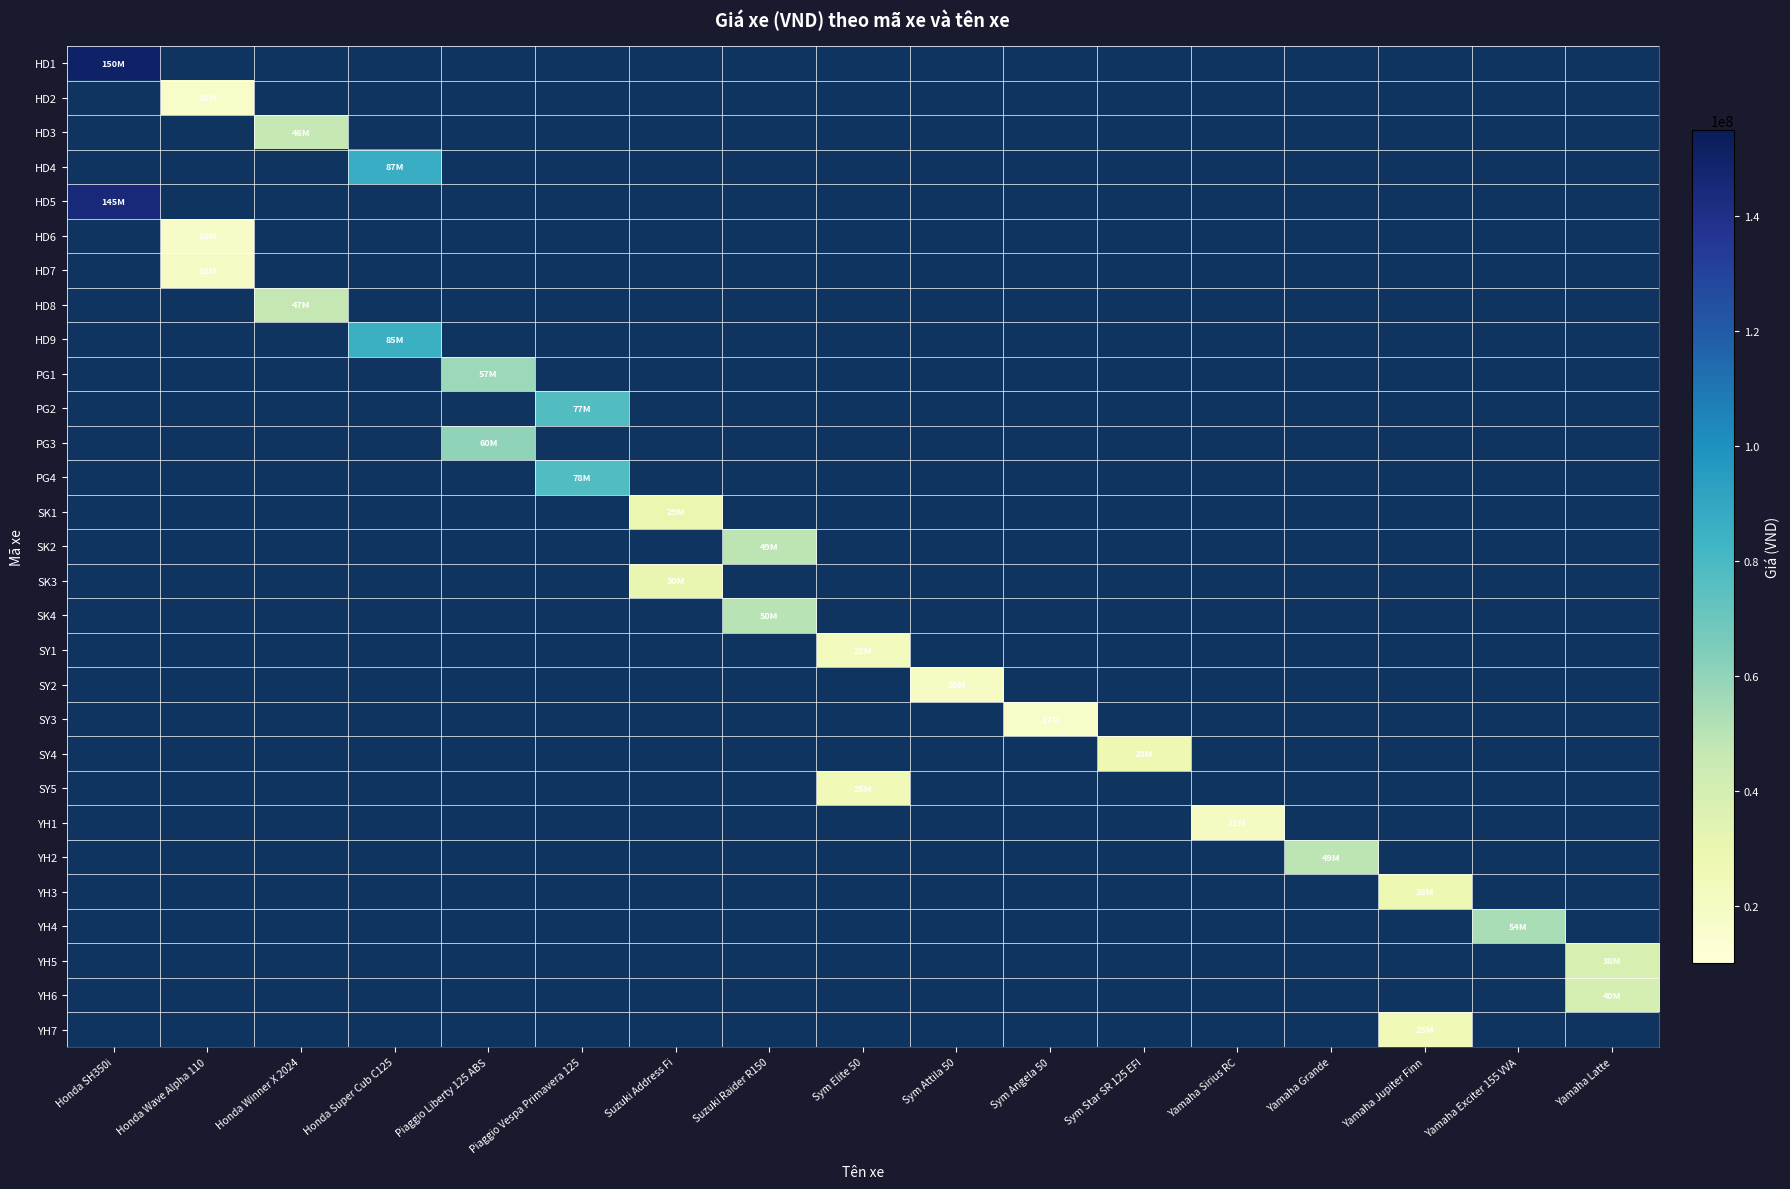

Reading left to right, transcribe all the data shown in this chart.

HD1: Honda SH350i=150000000	Honda Wave Alpha 110=0	Honda Winner X 2024=0	Honda Super Cub C125=0	Piaggio Liberty 125 ABS=0	Piaggio Vespa Primavera 125=0	Suzuki Address Fi=0	Suzuki Raider R150=0	Sym Elite 50=0	Sym Attila 50=0	Sym Angela 50=0	Sym Star SR 125 EFI=0	Yamaha Sirius RC=0	Yamaha Grande=0	Yamaha Jupiter Finn=0	Yamaha Exciter 155 VVA=0	Yamaha Latte=0
HD2: Honda SH350i=0	Honda Wave Alpha 110=17500000	Honda Winner X 2024=0	Honda Super Cub C125=0	Piaggio Liberty 125 ABS=0	Piaggio Vespa Primavera 125=0	Suzuki Address Fi=0	Suzuki Raider R150=0	Sym Elite 50=0	Sym Attila 50=0	Sym Angela 50=0	Sym Star SR 125 EFI=0	Yamaha Sirius RC=0	Yamaha Grande=0	Yamaha Jupiter Finn=0	Yamaha Exciter 155 VVA=0	Yamaha Latte=0
HD3: Honda SH350i=0	Honda Wave Alpha 110=0	Honda Winner X 2024=46500000	Honda Super Cub C125=0	Piaggio Liberty 125 ABS=0	Piaggio Vespa Primavera 125=0	Suzuki Address Fi=0	Suzuki Raider R150=0	Sym Elite 50=0	Sym Attila 50=0	Sym Angela 50=0	Sym Star SR 125 EFI=0	Yamaha Sirius RC=0	Yamaha Grande=0	Yamaha Jupiter Finn=0	Yamaha Exciter 155 VVA=0	Yamaha Latte=0
HD4: Honda SH350i=0	Honda Wave Alpha 110=0	Honda Winner X 2024=0	Honda Super Cub C125=87000000	Piaggio Liberty 125 ABS=0	Piaggio Vespa Primavera 125=0	Suzuki Address Fi=0	Suzuki Raider R150=0	Sym Elite 50=0	Sym Attila 50=0	Sym Angela 50=0	Sym Star SR 125 EFI=0	Yamaha Sirius RC=0	Yamaha Grande=0	Yamaha Jupiter Finn=0	Yamaha Exciter 155 VVA=0	Yamaha Latte=0
HD5: Honda SH350i=145000000	Honda Wave Alpha 110=0	Honda Winner X 2024=0	Honda Super Cub C125=0	Piaggio Liberty 125 ABS=0	Piaggio Vespa Primavera 125=0	Suzuki Address Fi=0	Suzuki Raider R150=0	Sym Elite 50=0	Sym Attila 50=0	Sym Angela 50=0	Sym Star SR 125 EFI=0	Yamaha Sirius RC=0	Yamaha Grande=0	Yamaha Jupiter Finn=0	Yamaha Exciter 155 VVA=0	Yamaha Latte=0
HD6: Honda SH350i=0	Honda Wave Alpha 110=18000000	Honda Winner X 2024=0	Honda Super Cub C125=0	Piaggio Liberty 125 ABS=0	Piaggio Vespa Primavera 125=0	Suzuki Address Fi=0	Suzuki Raider R150=0	Sym Elite 50=0	Sym Attila 50=0	Sym Angela 50=0	Sym Star SR 125 EFI=0	Yamaha Sirius RC=0	Yamaha Grande=0	Yamaha Jupiter Finn=0	Yamaha Exciter 155 VVA=0	Yamaha Latte=0
HD7: Honda SH350i=0	Honda Wave Alpha 110=18500000	Honda Winner X 2024=0	Honda Super Cub C125=0	Piaggio Liberty 125 ABS=0	Piaggio Vespa Primavera 125=0	Suzuki Address Fi=0	Suzuki Raider R150=0	Sym Elite 50=0	Sym Attila 50=0	Sym Angela 50=0	Sym Star SR 125 EFI=0	Yamaha Sirius RC=0	Yamaha Grande=0	Yamaha Jupiter Finn=0	Yamaha Exciter 155 VVA=0	Yamaha Latte=0
HD8: Honda SH350i=0	Honda Wave Alpha 110=0	Honda Winner X 2024=47000000	Honda Super Cub C125=0	Piaggio Liberty 125 ABS=0	Piaggio Vespa Primavera 125=0	Suzuki Address Fi=0	Suzuki Raider R150=0	Sym Elite 50=0	Sym Attila 50=0	Sym Angela 50=0	Sym Star SR 125 EFI=0	Yamaha Sirius RC=0	Yamaha Grande=0	Yamaha Jupiter Finn=0	Yamaha Exciter 155 VVA=0	Yamaha Latte=0
HD9: Honda SH350i=0	Honda Wave Alpha 110=0	Honda Winner X 2024=0	Honda Super Cub C125=85000000	Piaggio Liberty 125 ABS=0	Piaggio Vespa Primavera 125=0	Suzuki Address Fi=0	Suzuki Raider R150=0	Sym Elite 50=0	Sym Attila 50=0	Sym Angela 50=0	Sym Star SR 125 EFI=0	Yamaha Sirius RC=0	Yamaha Grande=0	Yamaha Jupiter Finn=0	Yamaha Exciter 155 VVA=0	Yamaha Latte=0
PG1: Honda SH350i=0	Honda Wave Alpha 110=0	Honda Winner X 2024=0	Honda Super Cub C125=0	Piaggio Liberty 125 ABS=57000000	Piaggio Vespa Primavera 125=0	Suzuki Address Fi=0	Suzuki Raider R150=0	Sym Elite 50=0	Sym Attila 50=0	Sym Angela 50=0	Sym Star SR 125 EFI=0	Yamaha Sirius RC=0	Yamaha Grande=0	Yamaha Jupiter Finn=0	Yamaha Exciter 155 VVA=0	Yamaha Latte=0
PG2: Honda SH350i=0	Honda Wave Alpha 110=0	Honda Winner X 2024=0	Honda Super Cub C125=0	Piaggio Liberty 125 ABS=0	Piaggio Vespa Primavera 125=77000000	Suzuki Address Fi=0	Suzuki Raider R150=0	Sym Elite 50=0	Sym Attila 50=0	Sym Angela 50=0	Sym Star SR 125 EFI=0	Yamaha Sirius RC=0	Yamaha Grande=0	Yamaha Jupiter Finn=0	Yamaha Exciter 155 VVA=0	Yamaha Latte=0
PG3: Honda SH350i=0	Honda Wave Alpha 110=0	Honda Winner X 2024=0	Honda Super Cub C125=0	Piaggio Liberty 125 ABS=60000000	Piaggio Vespa Primavera 125=0	Suzuki Address Fi=0	Suzuki Raider R150=0	Sym Elite 50=0	Sym Attila 50=0	Sym Angela 50=0	Sym Star SR 125 EFI=0	Yamaha Sirius RC=0	Yamaha Grande=0	Yamaha Jupiter Finn=0	Yamaha Exciter 155 VVA=0	Yamaha Latte=0
PG4: Honda SH350i=0	Honda Wave Alpha 110=0	Honda Winner X 2024=0	Honda Super Cub C125=0	Piaggio Liberty 125 ABS=0	Piaggio Vespa Primavera 125=77500000	Suzuki Address Fi=0	Suzuki Raider R150=0	Sym Elite 50=0	Sym Attila 50=0	Sym Angela 50=0	Sym Star SR 125 EFI=0	Yamaha Sirius RC=0	Yamaha Grande=0	Yamaha Jupiter Finn=0	Yamaha Exciter 155 VVA=0	Yamaha Latte=0
SK1: Honda SH350i=0	Honda Wave Alpha 110=0	Honda Winner X 2024=0	Honda Super Cub C125=0	Piaggio Liberty 125 ABS=0	Piaggio Vespa Primavera 125=0	Suzuki Address Fi=29000000	Suzuki Raider R150=0	Sym Elite 50=0	Sym Attila 50=0	Sym Angela 50=0	Sym Star SR 125 EFI=0	Yamaha Sirius RC=0	Yamaha Grande=0	Yamaha Jupiter Finn=0	Yamaha Exciter 155 VVA=0	Yamaha Latte=0
SK2: Honda SH350i=0	Honda Wave Alpha 110=0	Honda Winner X 2024=0	Honda Super Cub C125=0	Piaggio Liberty 125 ABS=0	Piaggio Vespa Primavera 125=0	Suzuki Address Fi=0	Suzuki Raider R150=49000000	Sym Elite 50=0	Sym Attila 50=0	Sym Angela 50=0	Sym Star SR 125 EFI=0	Yamaha Sirius RC=0	Yamaha Grande=0	Yamaha Jupiter Finn=0	Yamaha Exciter 155 VVA=0	Yamaha Latte=0
SK3: Honda SH350i=0	Honda Wave Alpha 110=0	Honda Winner X 2024=0	Honda Super Cub C125=0	Piaggio Liberty 125 ABS=0	Piaggio Vespa Primavera 125=0	Suzuki Address Fi=30000000	Suzuki Raider R150=0	Sym Elite 50=0	Sym Attila 50=0	Sym Angela 50=0	Sym Star SR 125 EFI=0	Yamaha Sirius RC=0	Yamaha Grande=0	Yamaha Jupiter Finn=0	Yamaha Exciter 155 VVA=0	Yamaha Latte=0
SK4: Honda SH350i=0	Honda Wave Alpha 110=0	Honda Winner X 2024=0	Honda Super Cub C125=0	Piaggio Liberty 125 ABS=0	Piaggio Vespa Primavera 125=0	Suzuki Address Fi=0	Suzuki Raider R150=50000000	Sym Elite 50=0	Sym Attila 50=0	Sym Angela 50=0	Sym Star SR 125 EFI=0	Yamaha Sirius RC=0	Yamaha Grande=0	Yamaha Jupiter Finn=0	Yamaha Exciter 155 VVA=0	Yamaha Latte=0
SY1: Honda SH350i=0	Honda Wave Alpha 110=0	Honda Winner X 2024=0	Honda Super Cub C125=0	Piaggio Liberty 125 ABS=0	Piaggio Vespa Primavera 125=0	Suzuki Address Fi=0	Suzuki Raider R150=0	Sym Elite 50=22000000	Sym Attila 50=0	Sym Angela 50=0	Sym Star SR 125 EFI=0	Yamaha Sirius RC=0	Yamaha Grande=0	Yamaha Jupiter Finn=0	Yamaha Exciter 155 VVA=0	Yamaha Latte=0
SY2: Honda SH350i=0	Honda Wave Alpha 110=0	Honda Winner X 2024=0	Honda Super Cub C125=0	Piaggio Liberty 125 ABS=0	Piaggio Vespa Primavera 125=0	Suzuki Address Fi=0	Suzuki Raider R150=0	Sym Elite 50=0	Sym Attila 50=20000000	Sym Angela 50=0	Sym Star SR 125 EFI=0	Yamaha Sirius RC=0	Yamaha Grande=0	Yamaha Jupiter Finn=0	Yamaha Exciter 155 VVA=0	Yamaha Latte=0
SY3: Honda SH350i=0	Honda Wave Alpha 110=0	Honda Winner X 2024=0	Honda Super Cub C125=0	Piaggio Liberty 125 ABS=0	Piaggio Vespa Primavera 125=0	Suzuki Address Fi=0	Suzuki Raider R150=0	Sym Elite 50=0	Sym Attila 50=0	Sym Angela 50=17000000	Sym Star SR 125 EFI=0	Yamaha Sirius RC=0	Yamaha Grande=0	Yamaha Jupiter Finn=0	Yamaha Exciter 155 VVA=0	Yamaha Latte=0
SY4: Honda SH350i=0	Honda Wave Alpha 110=0	Honda Winner X 2024=0	Honda Super Cub C125=0	Piaggio Liberty 125 ABS=0	Piaggio Vespa Primavera 125=0	Suzuki Address Fi=0	Suzuki Raider R150=0	Sym Elite 50=0	Sym Attila 50=0	Sym Angela 50=0	Sym Star SR 125 EFI=27500000	Yamaha Sirius RC=0	Yamaha Grande=0	Yamaha Jupiter Finn=0	Yamaha Exciter 155 VVA=0	Yamaha Latte=0
SY5: Honda SH350i=0	Honda Wave Alpha 110=0	Honda Winner X 2024=0	Honda Super Cub C125=0	Piaggio Liberty 125 ABS=0	Piaggio Vespa Primavera 125=0	Suzuki Address Fi=0	Suzuki Raider R150=0	Sym Elite 50=25000000	Sym Attila 50=0	Sym Angela 50=0	Sym Star SR 125 EFI=0	Yamaha Sirius RC=0	Yamaha Grande=0	Yamaha Jupiter Finn=0	Yamaha Exciter 155 VVA=0	Yamaha Latte=0
YH1: Honda SH350i=0	Honda Wave Alpha 110=0	Honda Winner X 2024=0	Honda Super Cub C125=0	Piaggio Liberty 125 ABS=0	Piaggio Vespa Primavera 125=0	Suzuki Address Fi=0	Suzuki Raider R150=0	Sym Elite 50=0	Sym Attila 50=0	Sym Angela 50=0	Sym Star SR 125 EFI=0	Yamaha Sirius RC=21000000	Yamaha Grande=0	Yamaha Jupiter Finn=0	Yamaha Exciter 155 VVA=0	Yamaha Latte=0
YH2: Honda SH350i=0	Honda Wave Alpha 110=0	Honda Winner X 2024=0	Honda Super Cub C125=0	Piaggio Liberty 125 ABS=0	Piaggio Vespa Primavera 125=0	Suzuki Address Fi=0	Suzuki Raider R150=0	Sym Elite 50=0	Sym Attila 50=0	Sym Angela 50=0	Sym Star SR 125 EFI=0	Yamaha Sirius RC=0	Yamaha Grande=49000000	Yamaha Jupiter Finn=0	Yamaha Exciter 155 VVA=0	Yamaha Latte=0
YH3: Honda SH350i=0	Honda Wave Alpha 110=0	Honda Winner X 2024=0	Honda Super Cub C125=0	Piaggio Liberty 125 ABS=0	Piaggio Vespa Primavera 125=0	Suzuki Address Fi=0	Suzuki Raider R150=0	Sym Elite 50=0	Sym Attila 50=0	Sym Angela 50=0	Sym Star SR 125 EFI=0	Yamaha Sirius RC=0	Yamaha Grande=0	Yamaha Jupiter Finn=28000000	Yamaha Exciter 155 VVA=0	Yamaha Latte=0
YH4: Honda SH350i=0	Honda Wave Alpha 110=0	Honda Winner X 2024=0	Honda Super Cub C125=0	Piaggio Liberty 125 ABS=0	Piaggio Vespa Primavera 125=0	Suzuki Address Fi=0	Suzuki Raider R150=0	Sym Elite 50=0	Sym Attila 50=0	Sym Angela 50=0	Sym Star SR 125 EFI=0	Yamaha Sirius RC=0	Yamaha Grande=0	Yamaha Jupiter Finn=0	Yamaha Exciter 155 VVA=54000000	Yamaha Latte=0
YH5: Honda SH350i=0	Honda Wave Alpha 110=0	Honda Winner X 2024=0	Honda Super Cub C125=0	Piaggio Liberty 125 ABS=0	Piaggio Vespa Primavera 125=0	Suzuki Address Fi=0	Suzuki Raider R150=0	Sym Elite 50=0	Sym Attila 50=0	Sym Angela 50=0	Sym Star SR 125 EFI=0	Yamaha Sirius RC=0	Yamaha Grande=0	Yamaha Jupiter Finn=0	Yamaha Exciter 155 VVA=0	Yamaha Latte=38000000
YH6: Honda SH350i=0	Honda Wave Alpha 110=0	Honda Winner X 2024=0	Honda Super Cub C125=0	Piaggio Liberty 125 ABS=0	Piaggio Vespa Primavera 125=0	Suzuki Address Fi=0	Suzuki Raider R150=0	Sym Elite 50=0	Sym Attila 50=0	Sym Angela 50=0	Sym Star SR 125 EFI=0	Yamaha Sirius RC=0	Yamaha Grande=0	Yamaha Jupiter Finn=0	Yamaha Exciter 155 VVA=0	Yamaha Latte=40000000
YH7: Honda SH350i=0	Honda Wave Alpha 110=0	Honda Winner X 2024=0	Honda Super Cub C125=0	Piaggio Liberty 125 ABS=0	Piaggio Vespa Primavera 125=0	Suzuki Address Fi=0	Suzuki Raider R150=0	Sym Elite 50=0	Sym Attila 50=0	Sym Angela 50=0	Sym Star SR 125 EFI=0	Yamaha Sirius RC=0	Yamaha Grande=0	Yamaha Jupiter Finn=25000000	Yamaha Exciter 155 VVA=0	Yamaha Latte=0